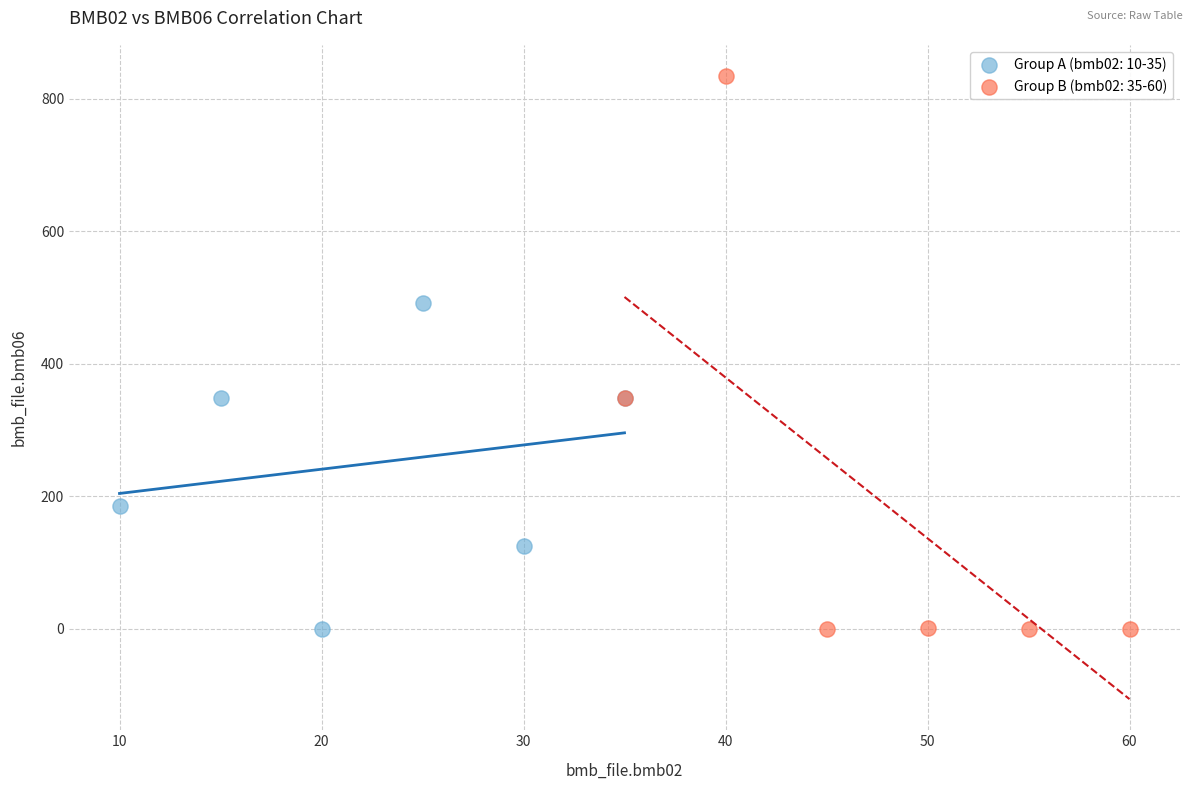

Which series reaches the maximum Y coordinate?

Group B (bmb02: 35-60)